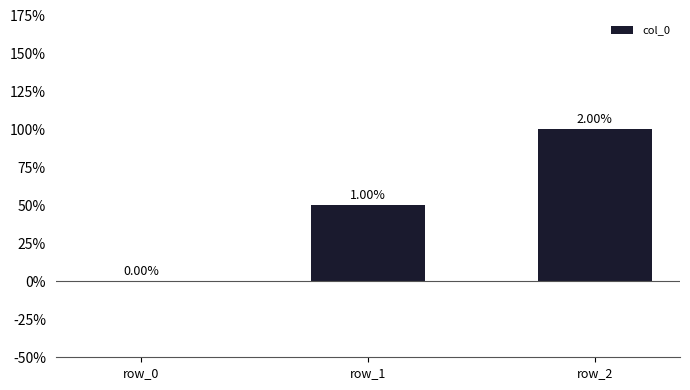

What is the sum of all values?

3